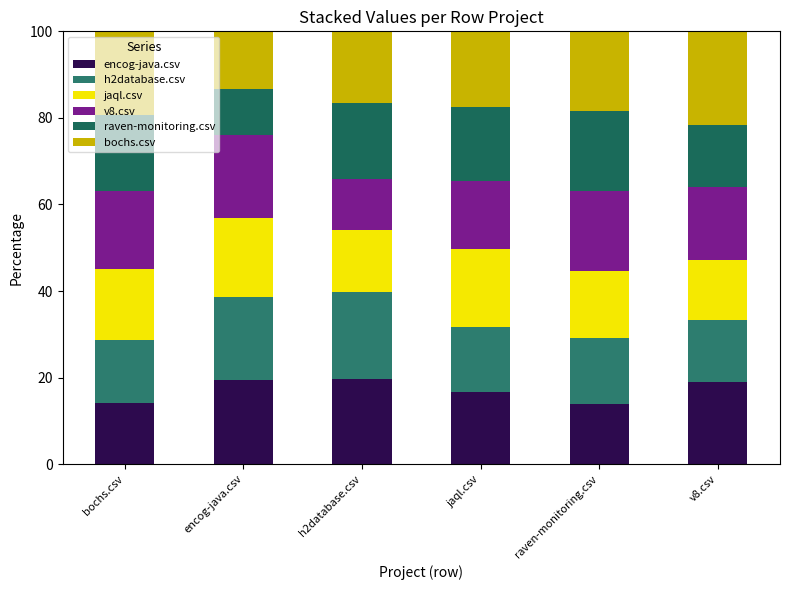

List the series in order of their peak value, highest first.

bochs.csv, h2database.csv, encog-java.csv, v8.csv, raven-monitoring.csv, jaql.csv